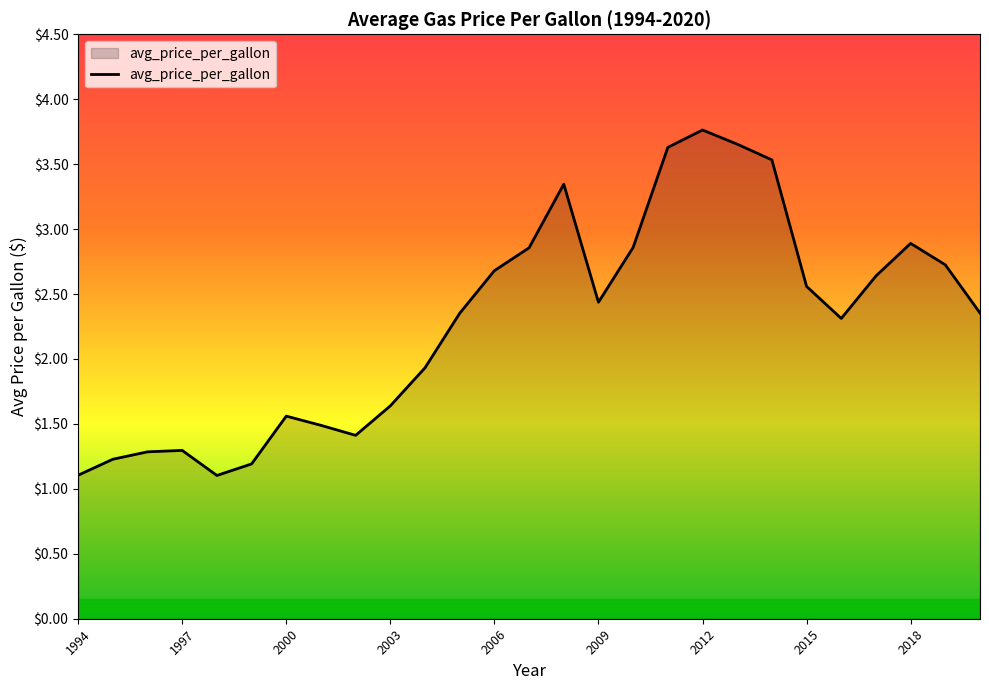

What is the difference between the maximum and minimum values?

2.7